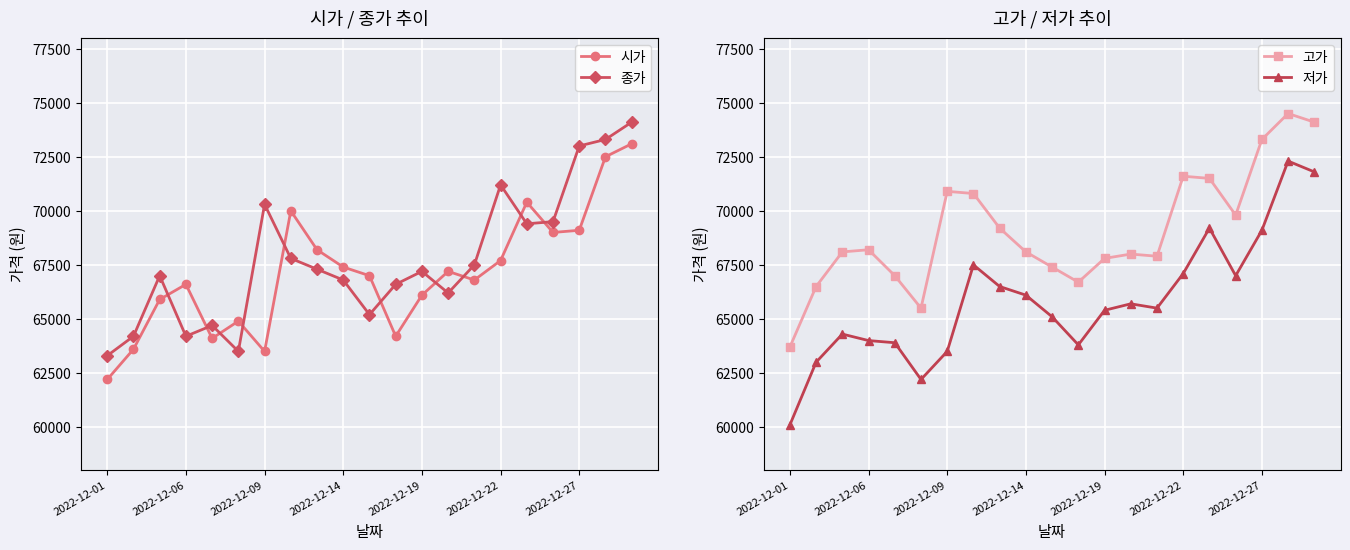

At which category does 시가 reach its first local peak?

2022-12-06